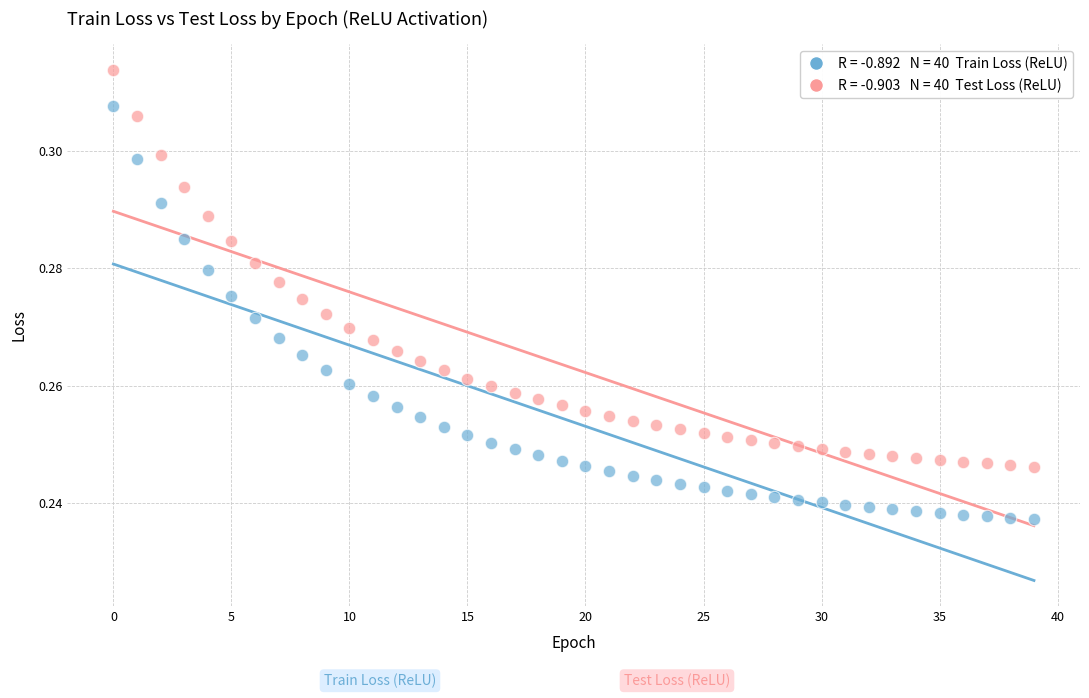

Count the number of points in this scatter plot.

80